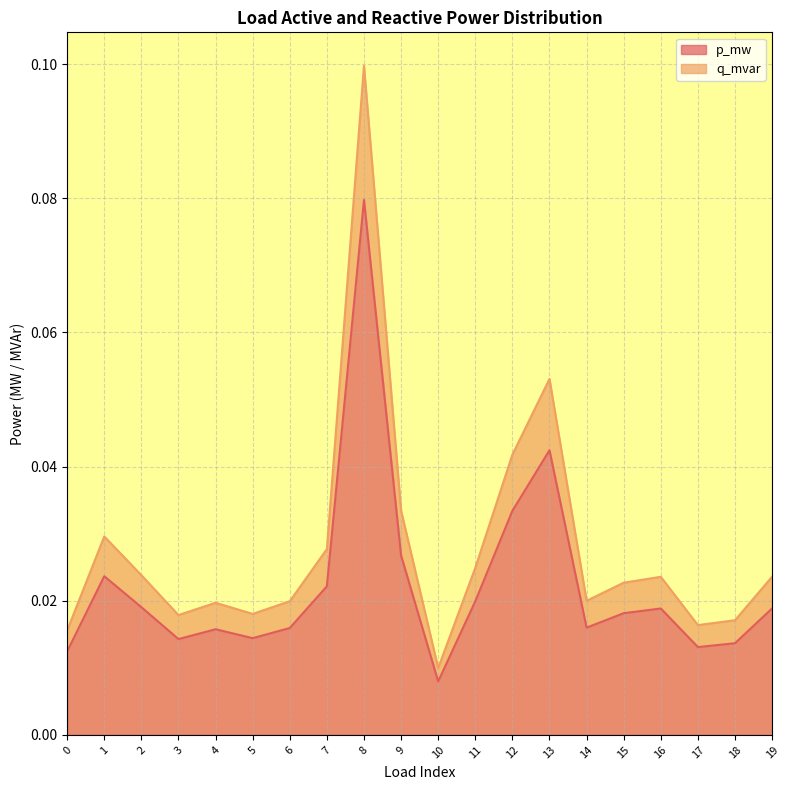

Rank the series by their average value, from highest to lowest.

p_mw, q_mvar